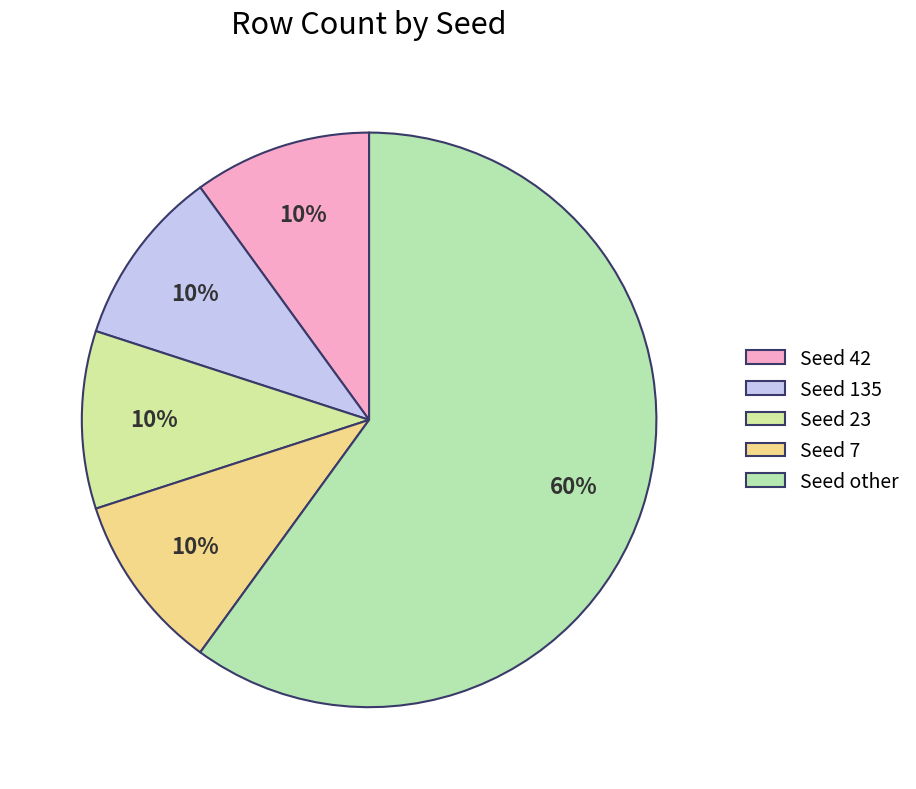

How many segments does this pie chart have?

5